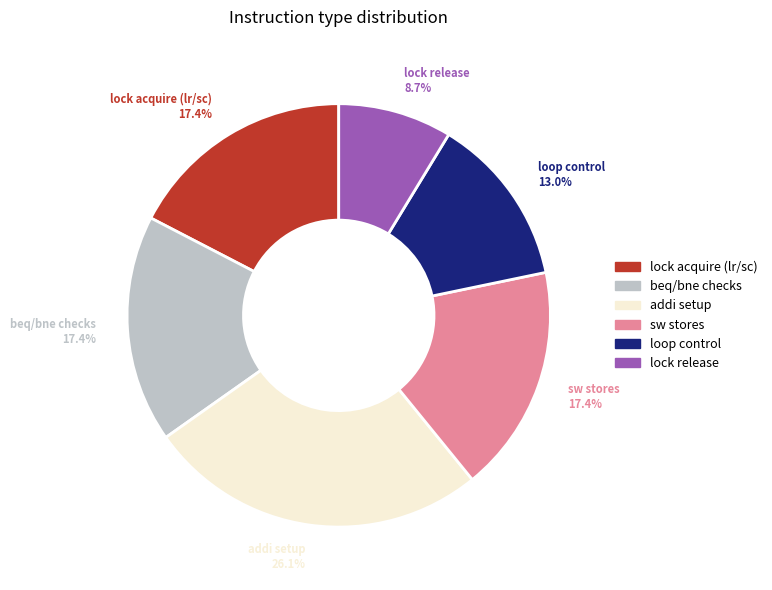

What is the total percentage of sw stores and beq/bne checks?

34.8%